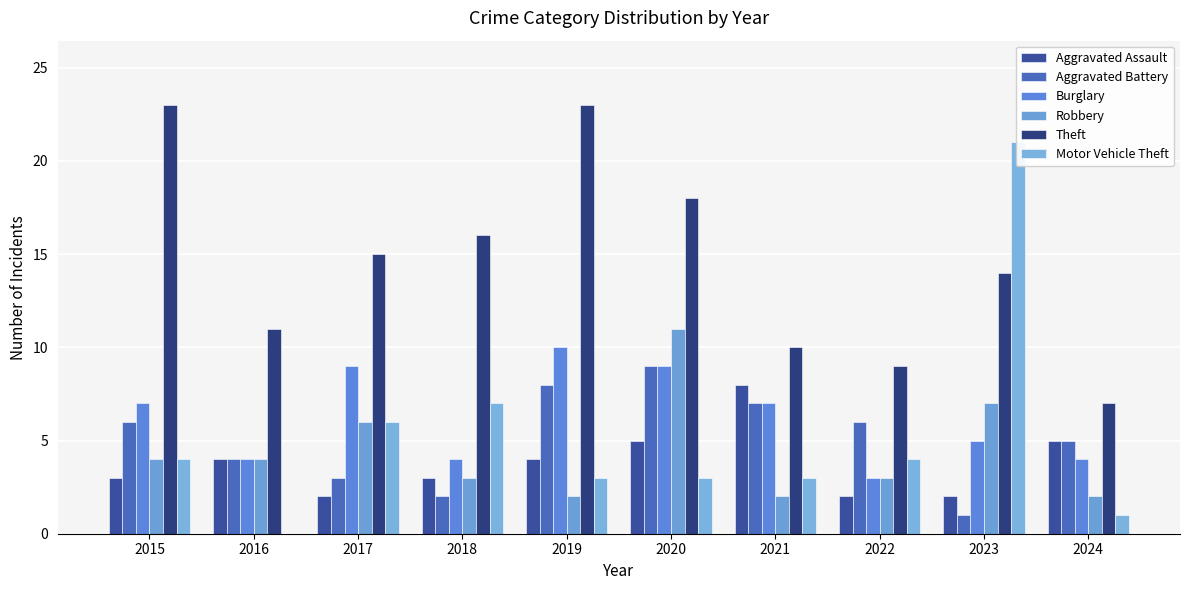

What is the value of the Aggravated Battery bar at the 2nd from the left?

4